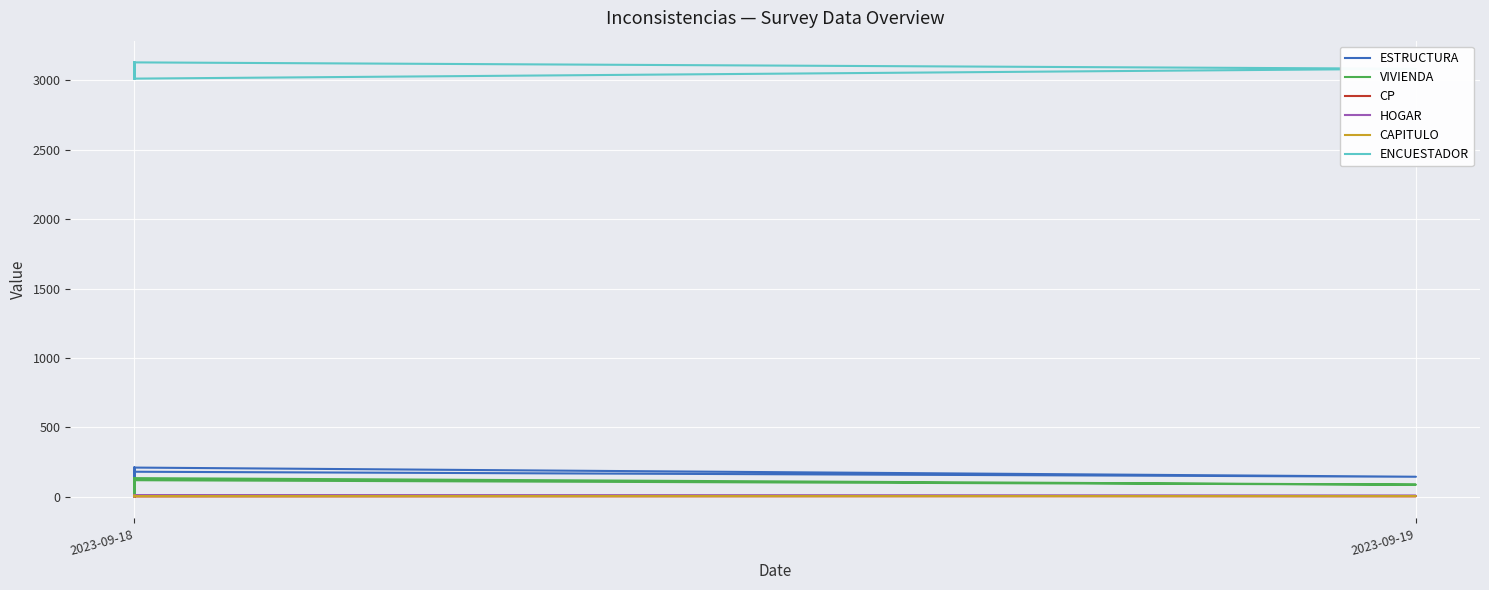

In ENCUESTADOR, how many points are lower than both neighbors (excluding endpoints)?

1